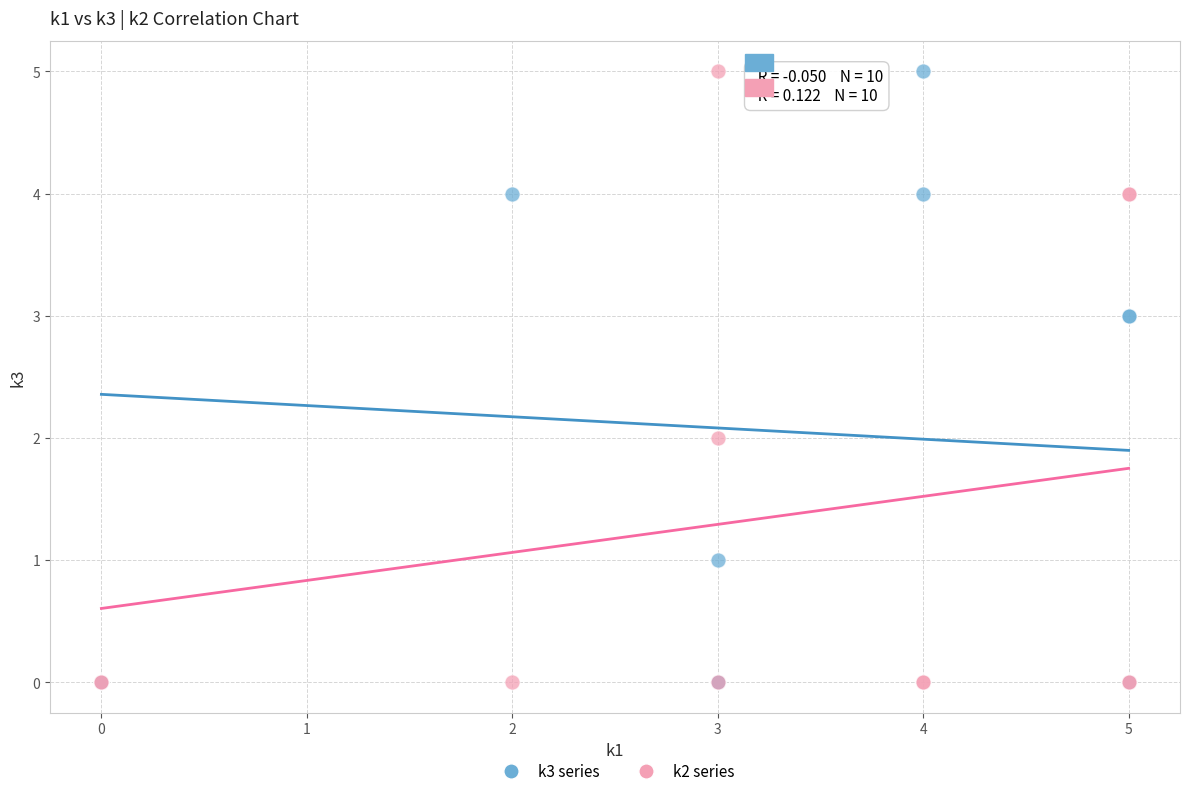

What are all the series names shown in the legend?

k3 series, k2 series